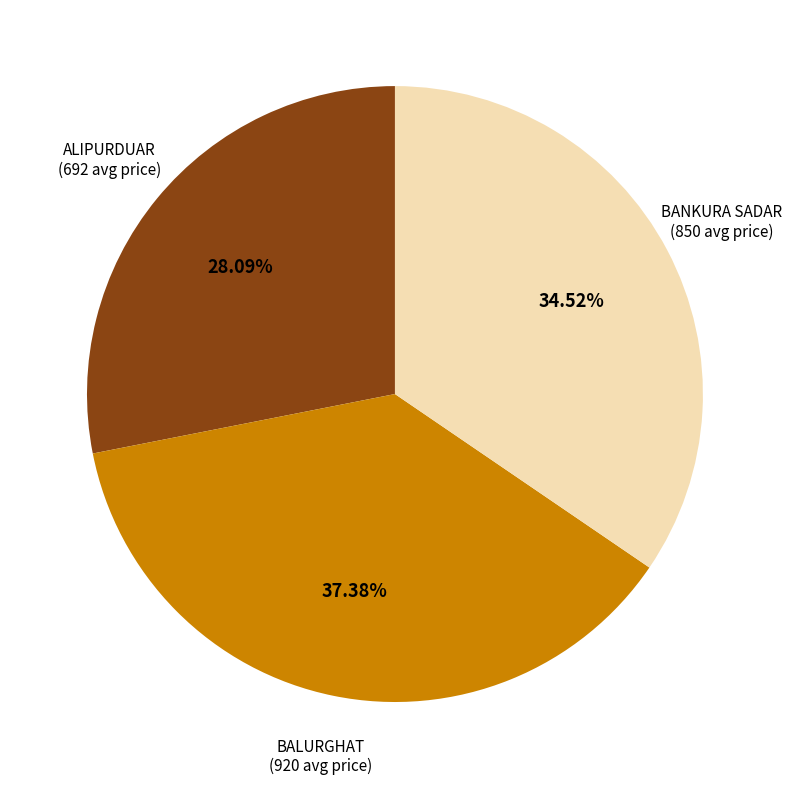

Does any single category account for the majority?

No